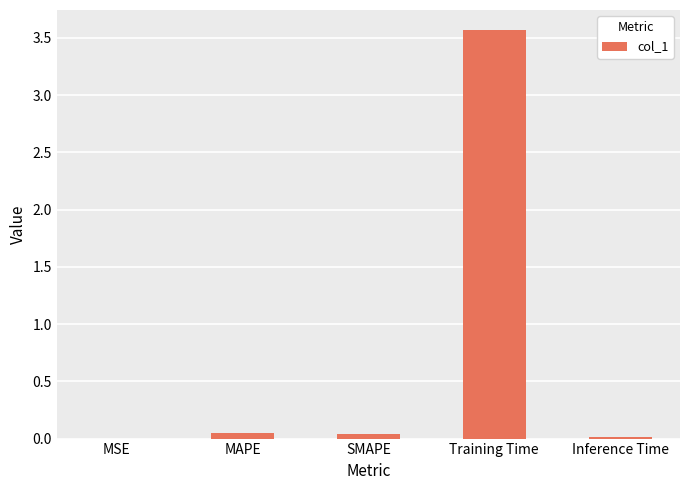

What is the approximate value at Training Time?

3.6